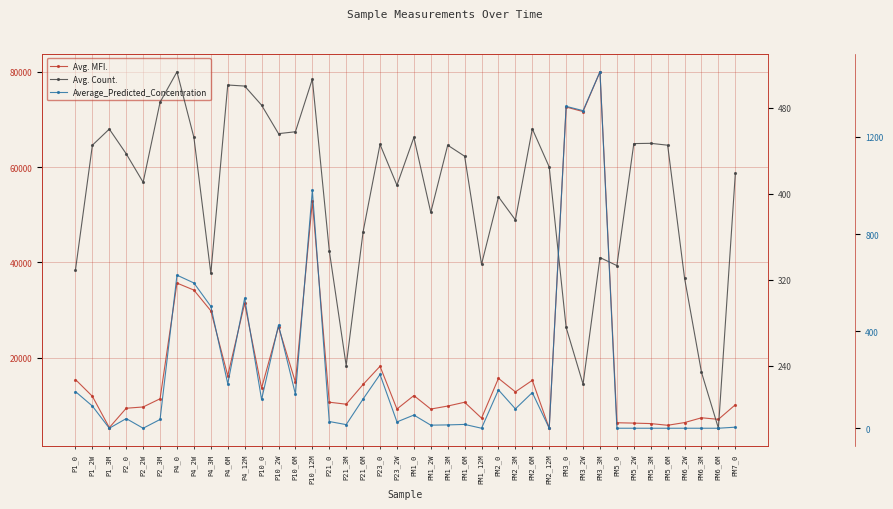

What is the difference between the second highest and minimum values in the Avg. Count. series?

324.8